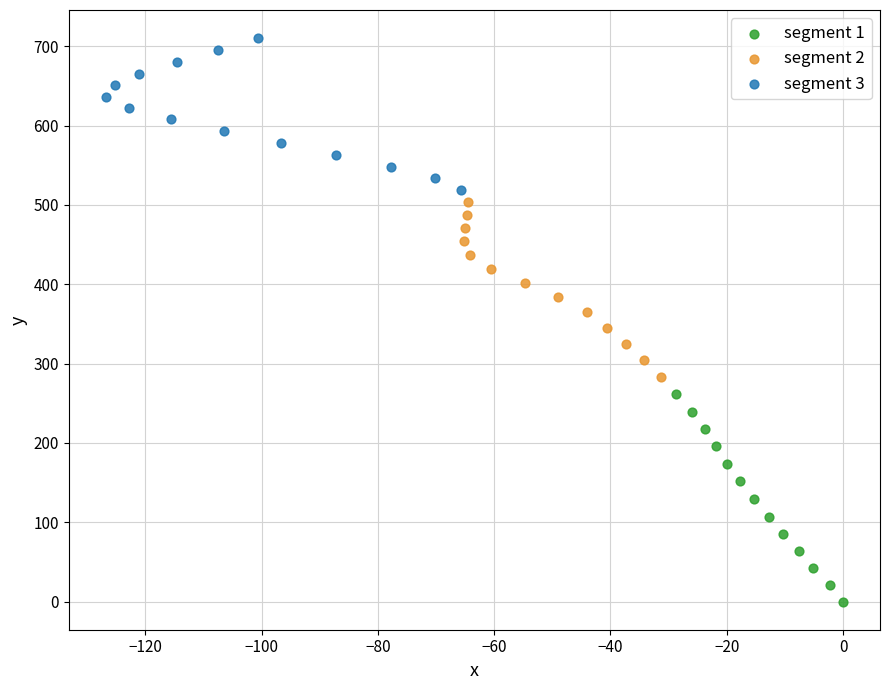

Which series reaches the minimum Y coordinate?

segment 1